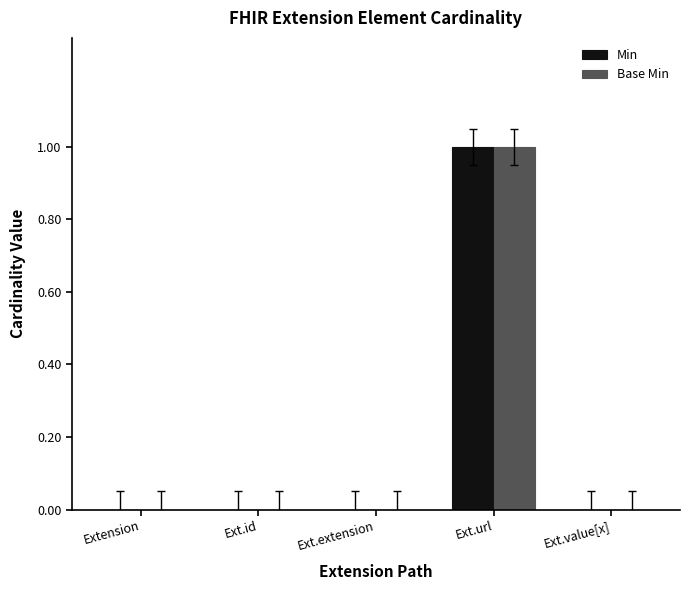

The Base Min series shows 0 at Ext.value[x]. True or false?

True